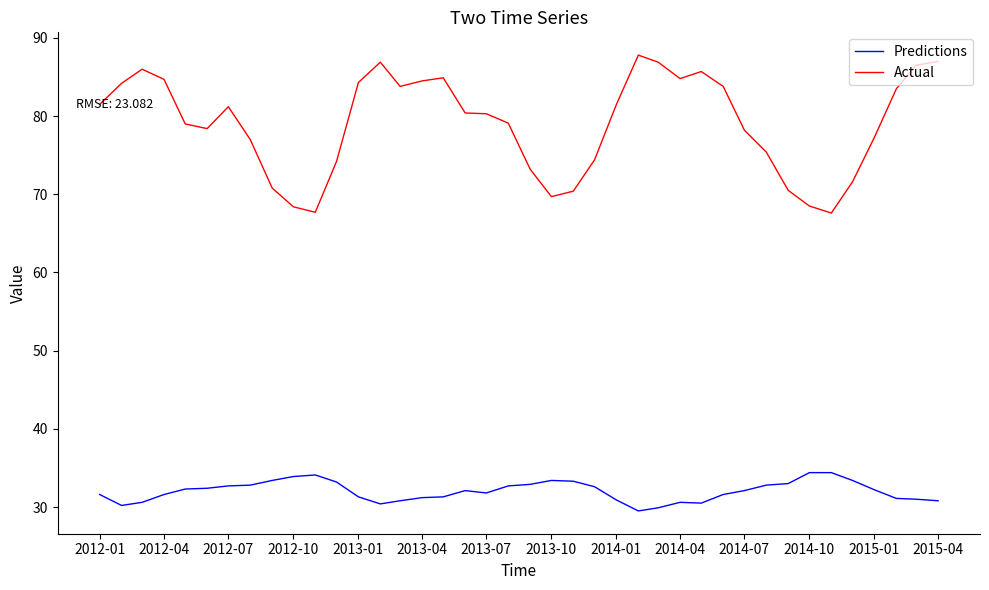

Which series has the largest total across all categories?

Actual